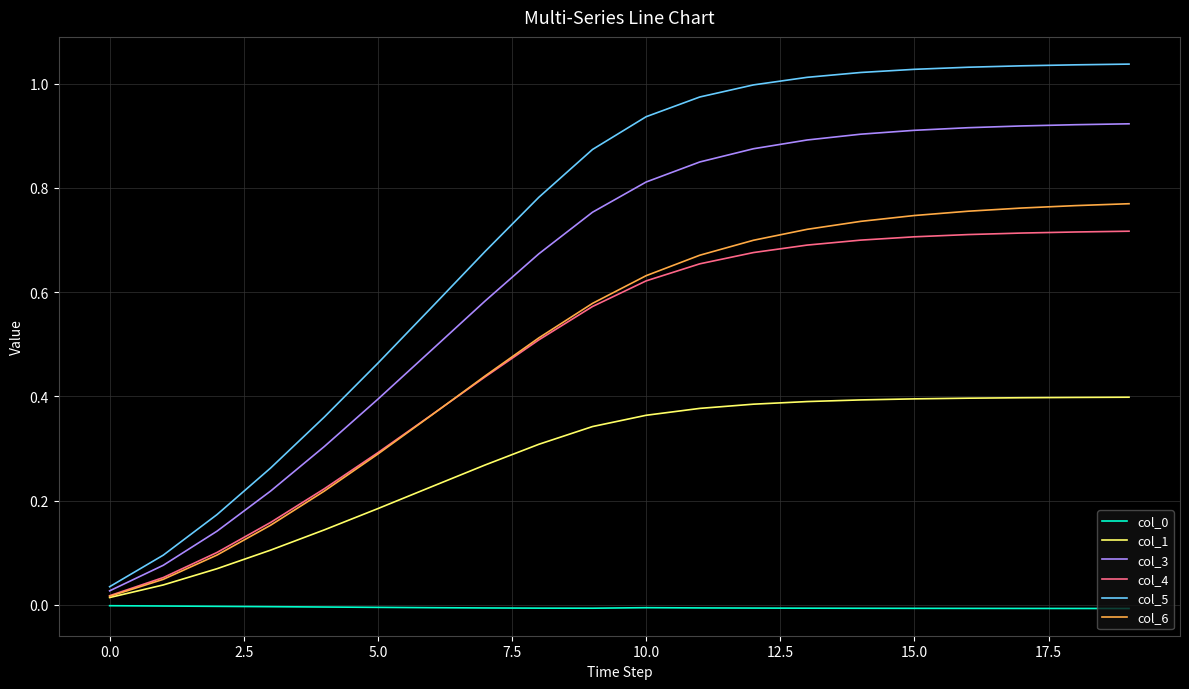

True or false: col_0 and col_5 intersect in this chart.

False